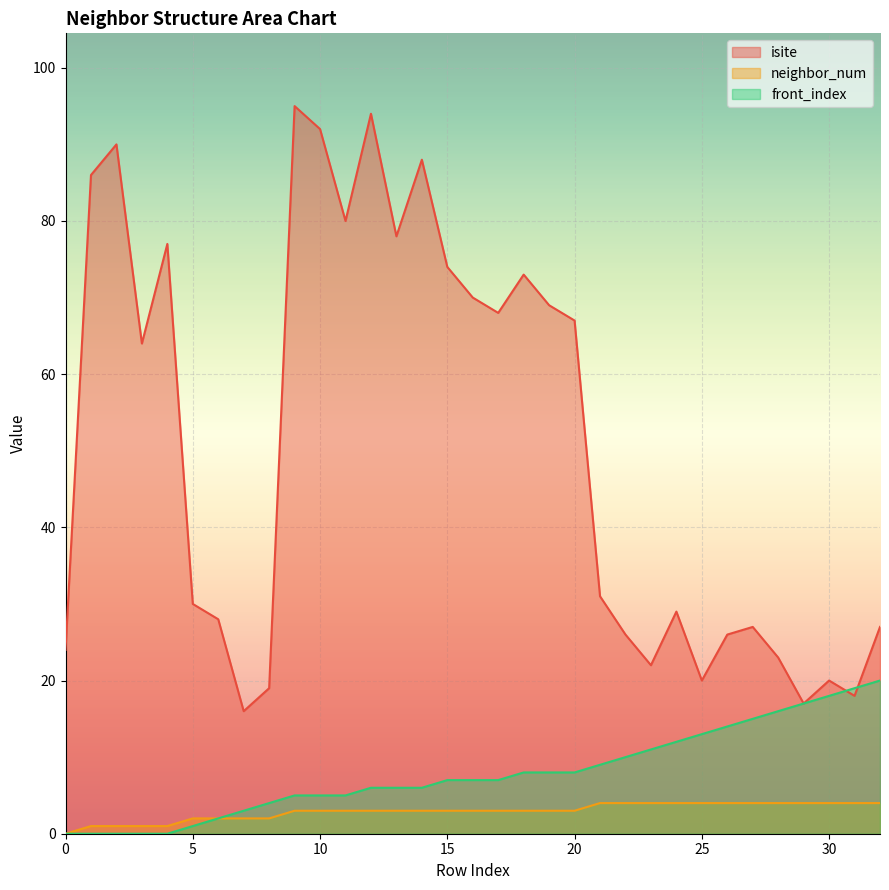

What is the average value of the isite series?

51